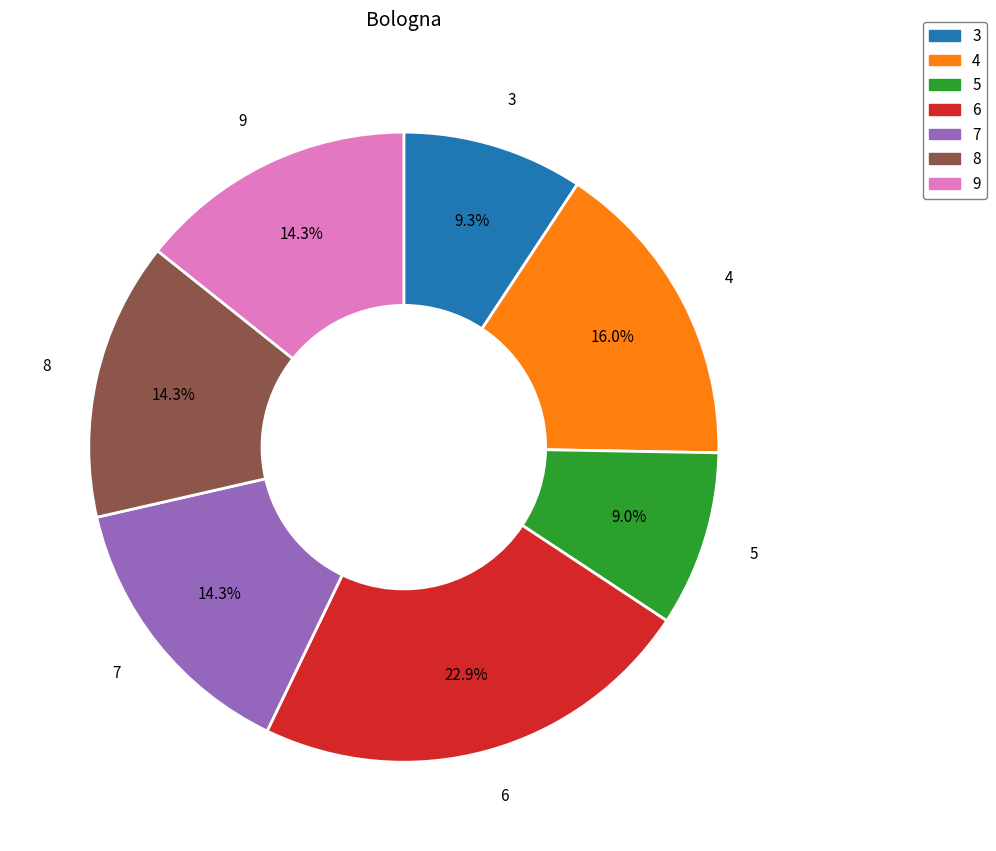

To the nearest percent, what is the average slice percentage?

14%